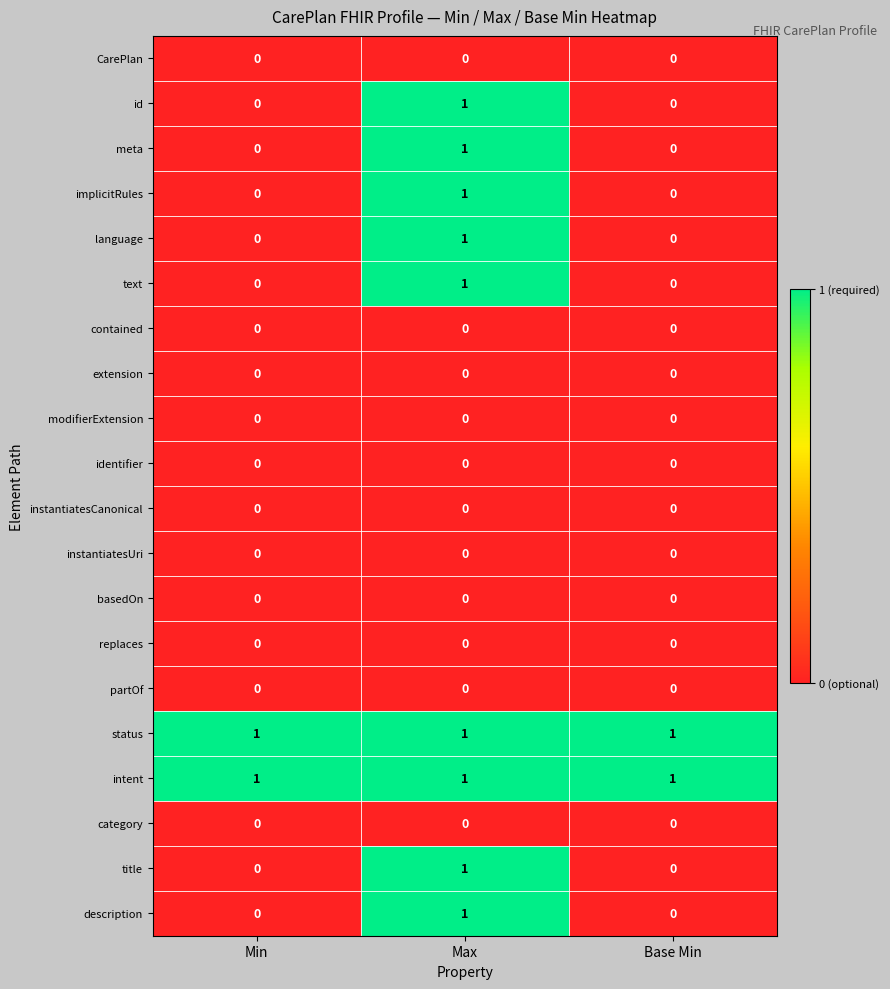

Is it true that title equals 0 at Base Min?

True